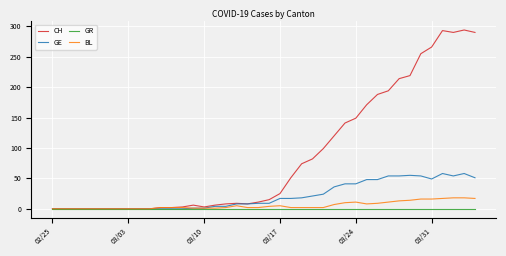

Which series has the largest range (max minus min)?

CH